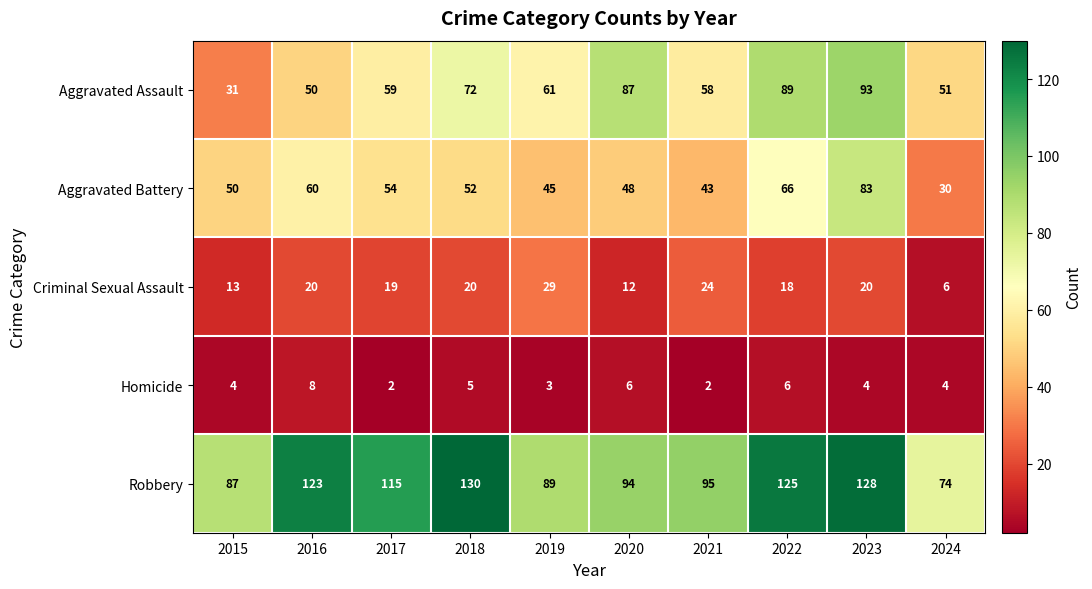

Which series has the largest range (max minus min)?

Aggravated Assault